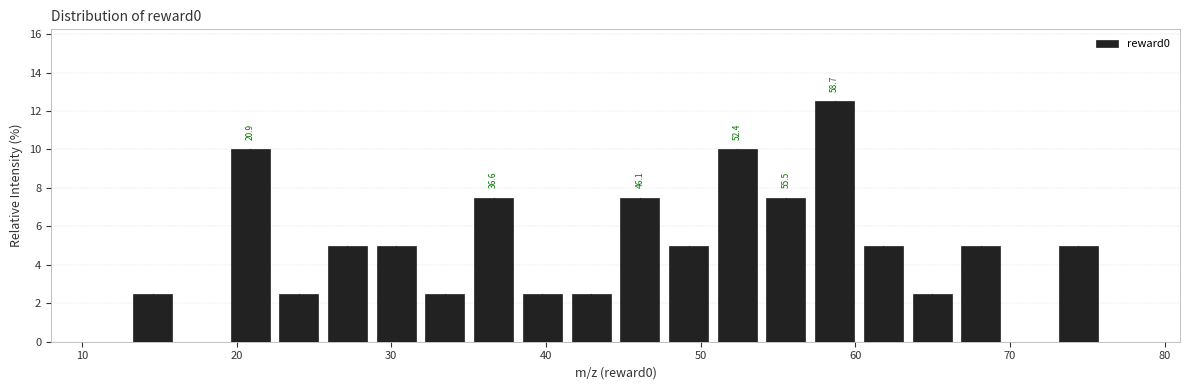

Around what value on the x-axis is the tallest bar? Give the approximate position of its centre, as read against the axis.

59